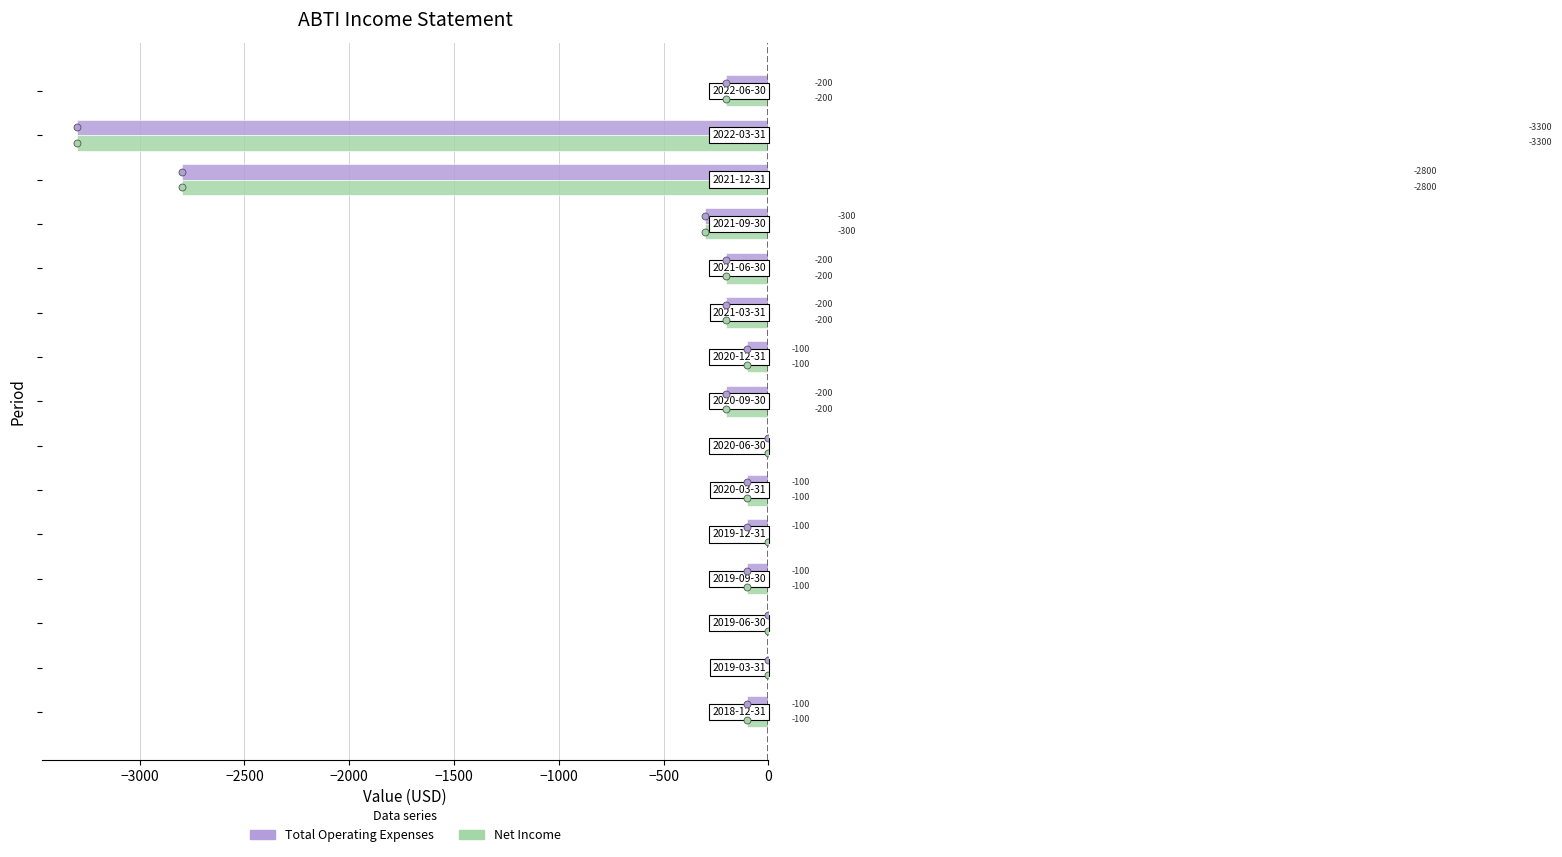

What is the sum of all Total Operating Expenses values?

-7700